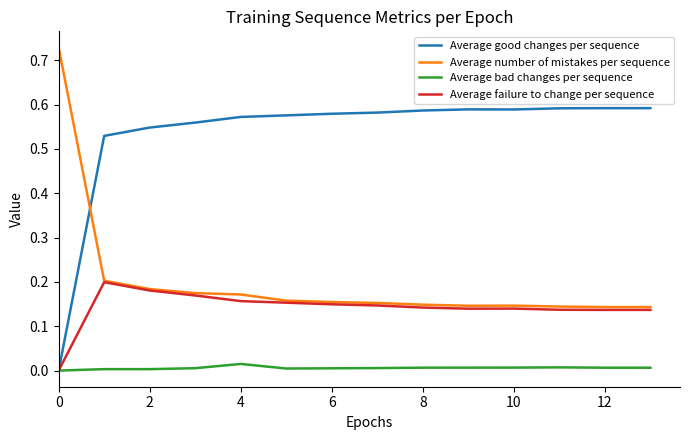

Which series has the largest total across all categories?

Average good changes per sequence